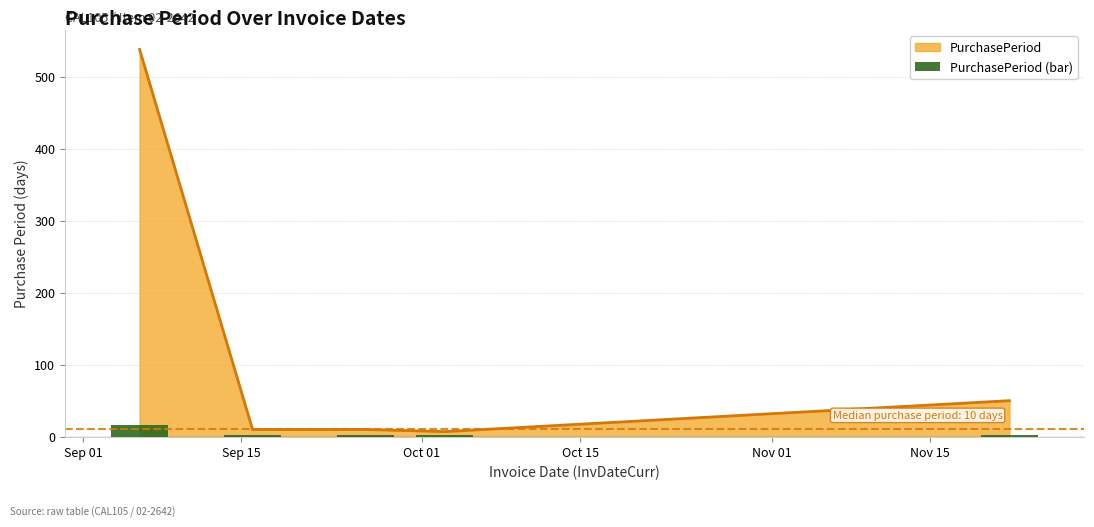

At which category does the chart reach its peak across all series?

Sep 01